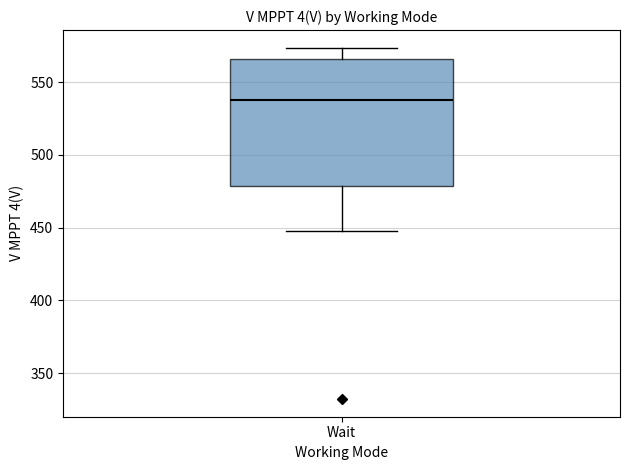

Where does the lower whisker of the box for Wait end on the y-axis? The values are not printed on the chart, so give them approximately, as read against the axis.

450